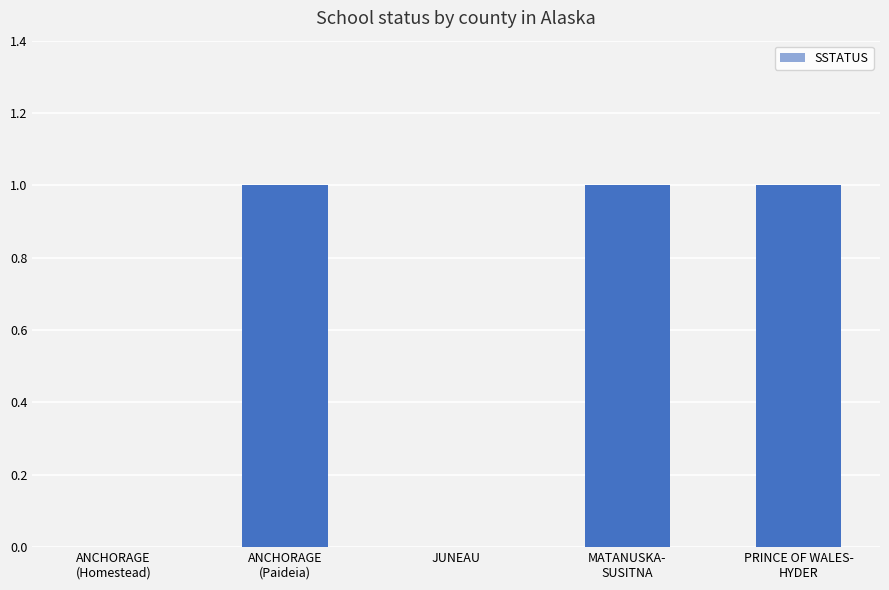

Which has a higher value, ANCHORAGE
(Homestead) or PRINCE OF WALES-
HYDER?

PRINCE OF WALES-
HYDER